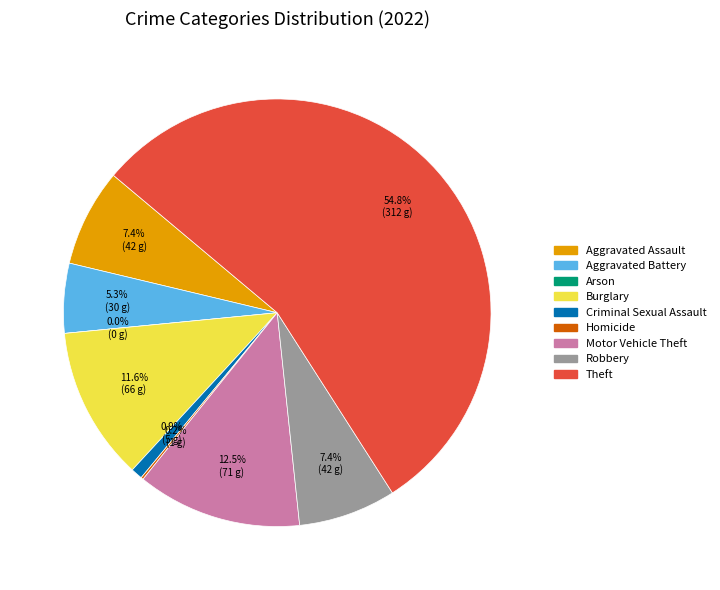

To the nearest percent, what is the difference between the largest and smallest slice percentages?

55%